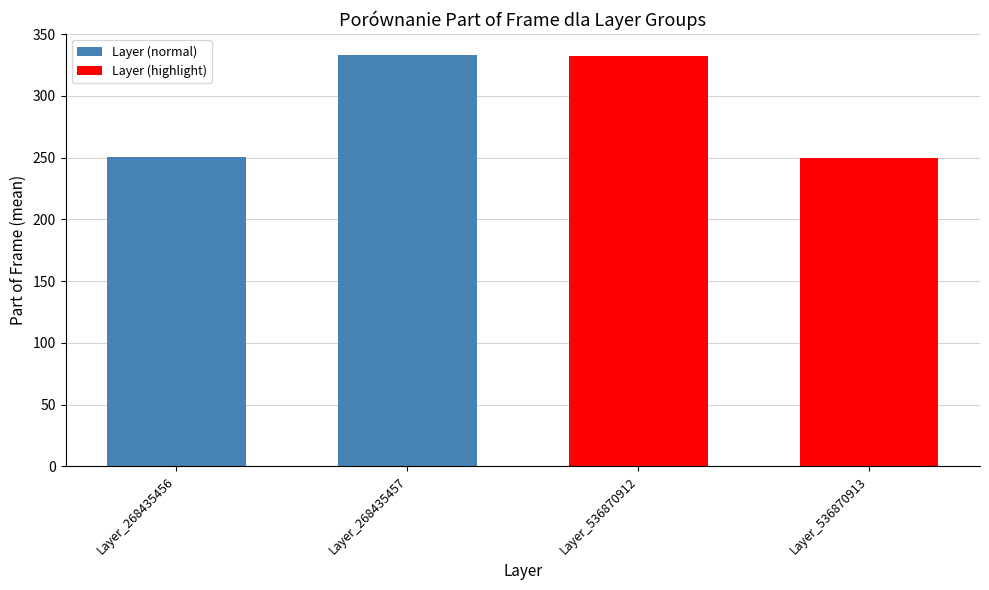

What is the maximum value shown in the chart?

333.5